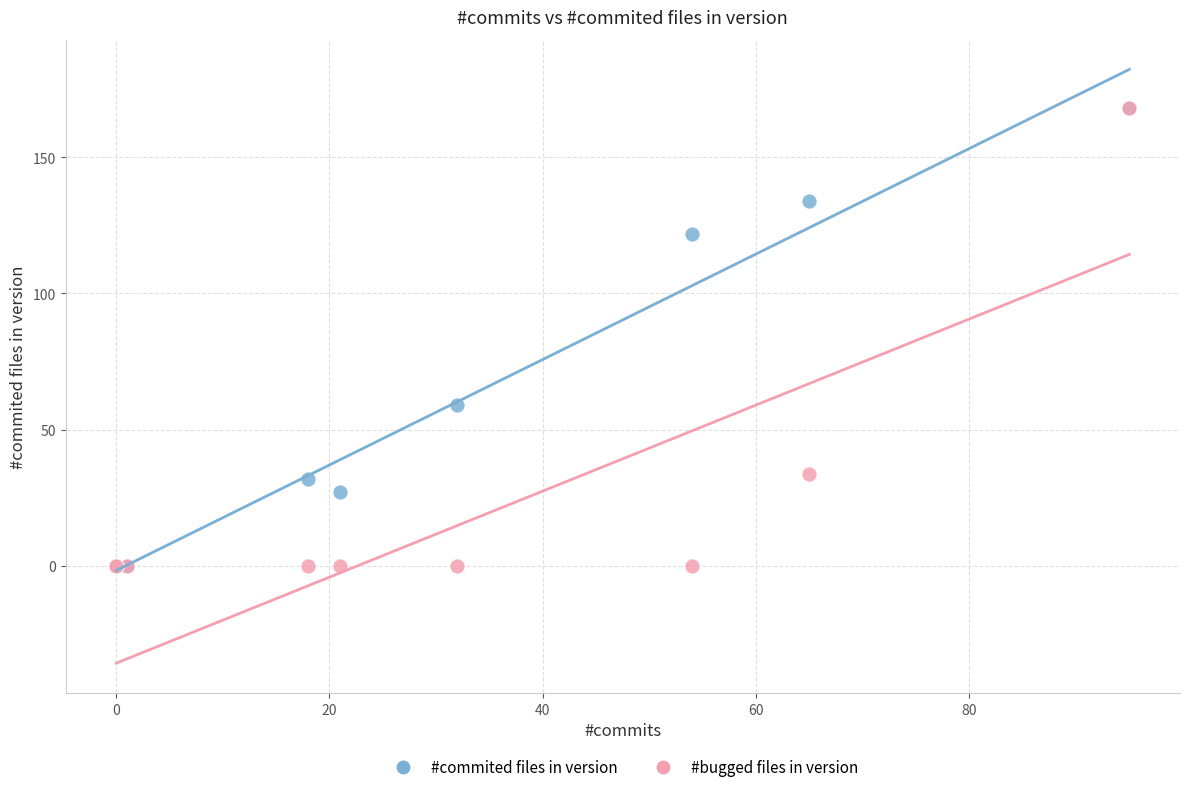

In the #commited files in version series, what Y value is closest to 84?

59.0